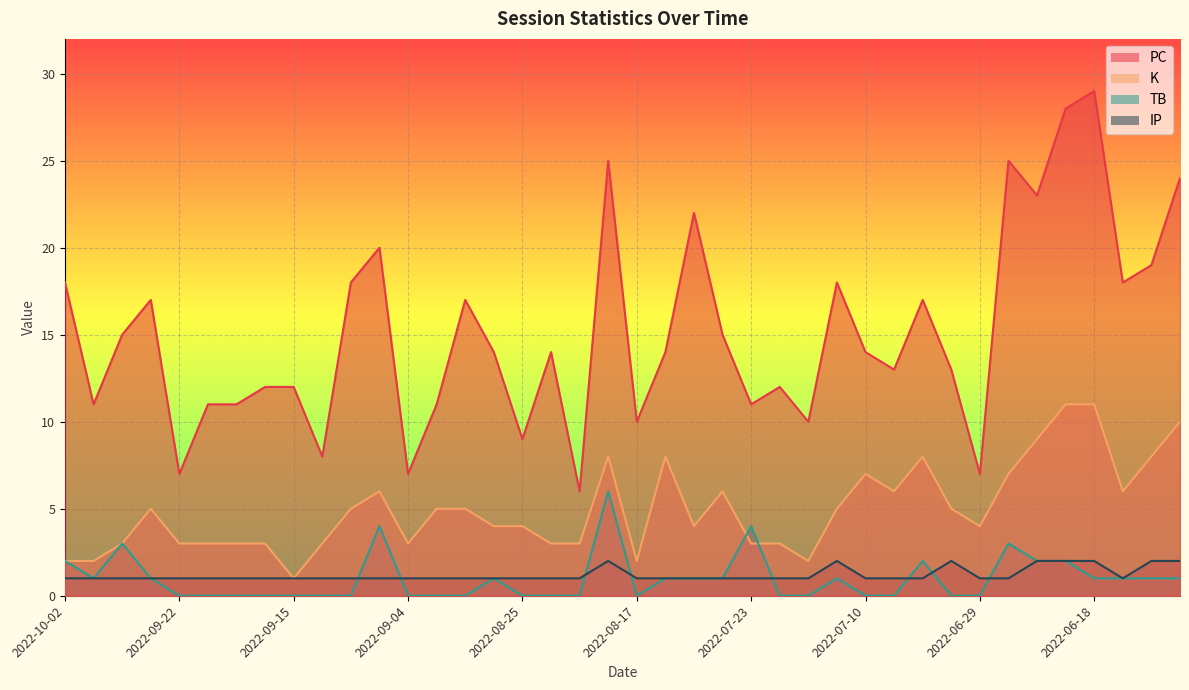

Where is TB nearest to the value 3?

2022-09-25